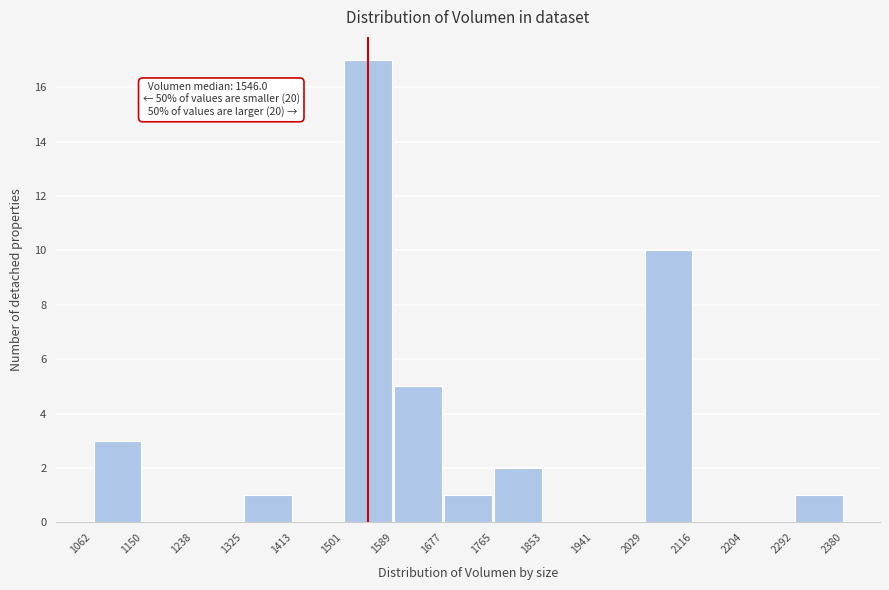

Over which range of the x-axis is the bar tallest?

1501 to 1589